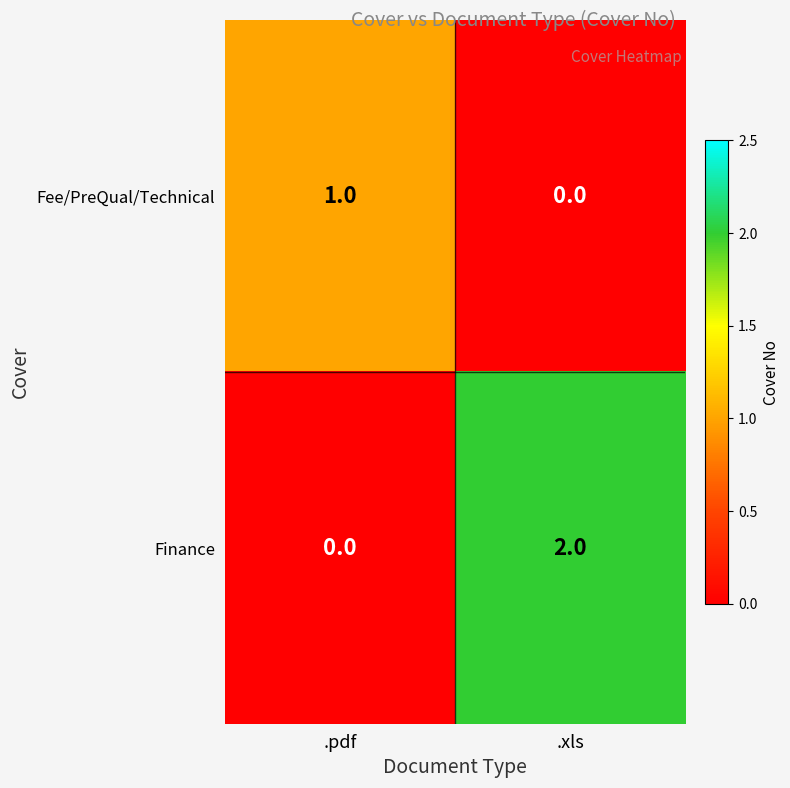

List the series in order of their overall mean, lowest first.

Fee/PreQual/Technical, Finance